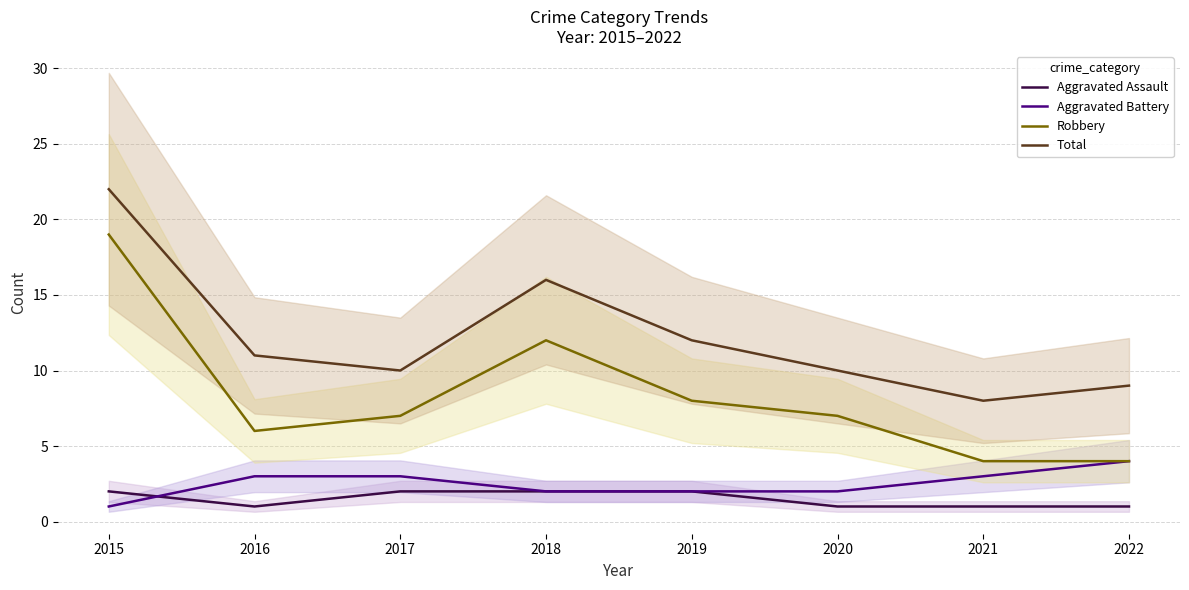

What are all the series names shown in the legend?

Aggravated Assault, Aggravated Battery, Robbery, Total